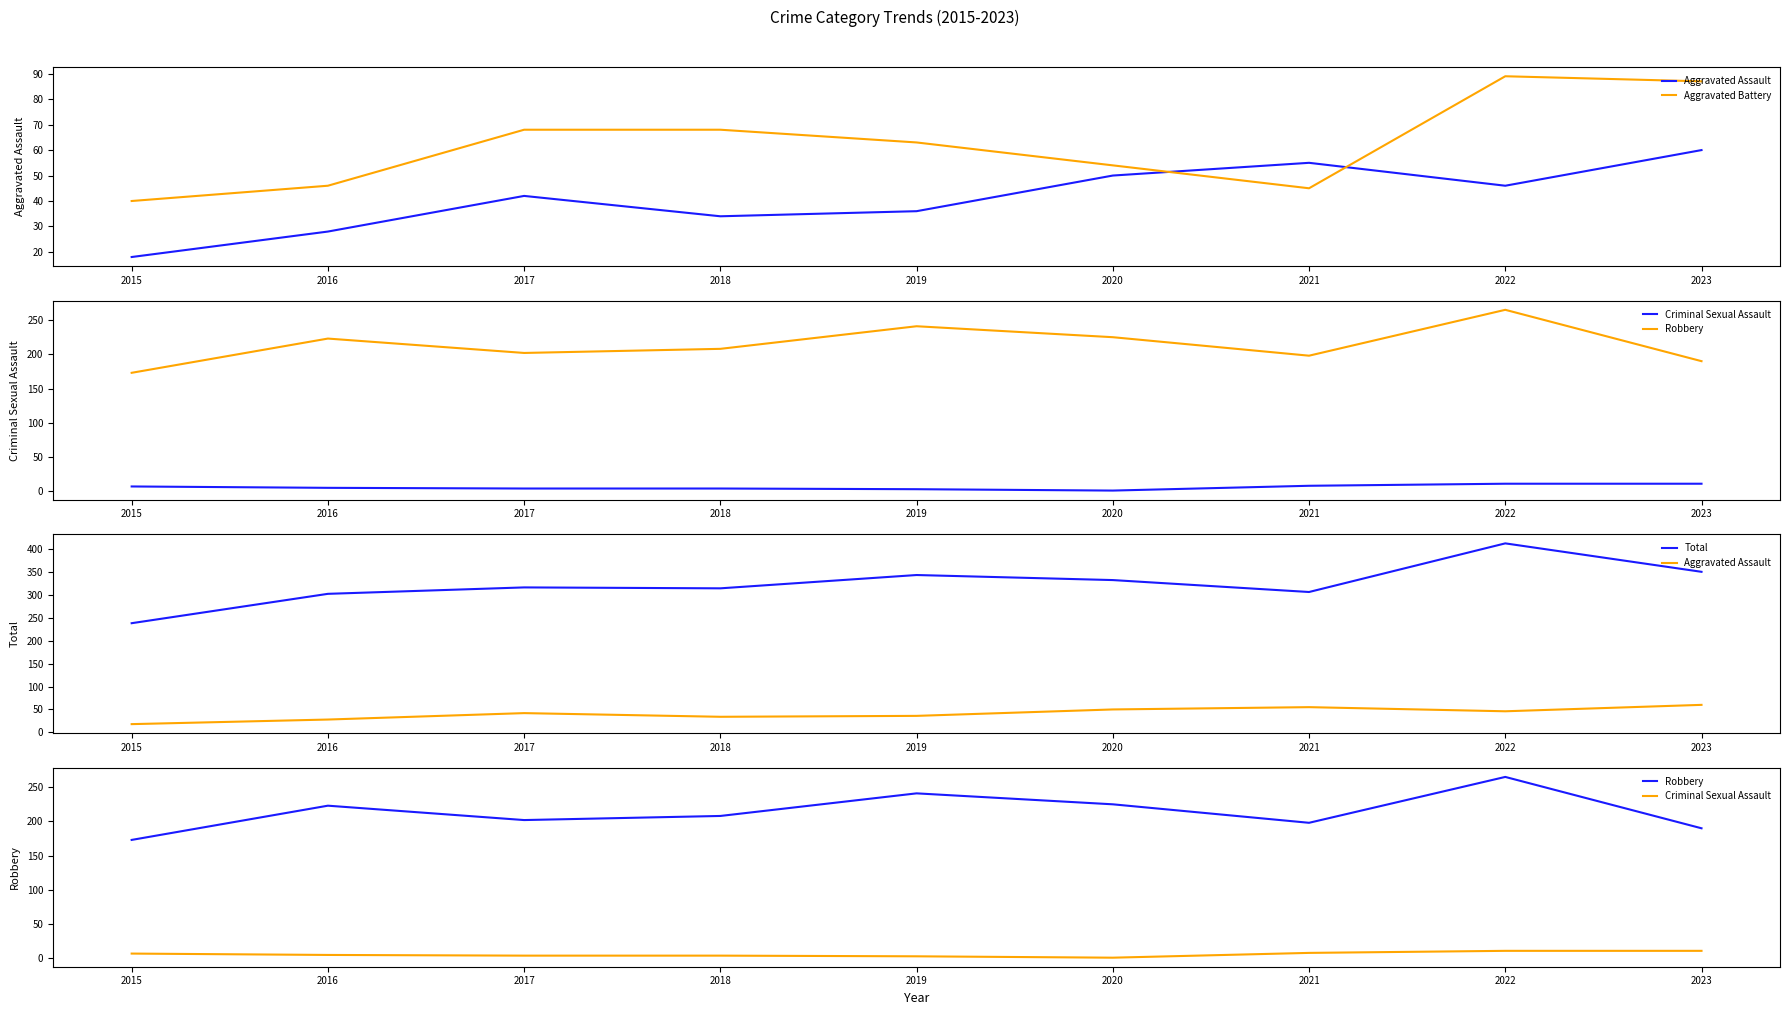

At 2016, list the series in order from largest to smallest.

Total, Robbery, Aggravated Battery, Aggravated Assault, Criminal Sexual Assault